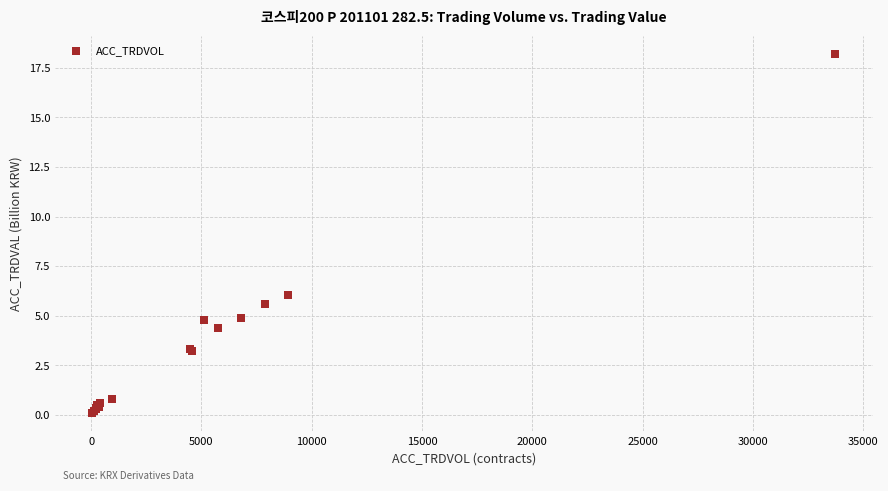

What Y value in the scatter plot is closest to 9?

6.0